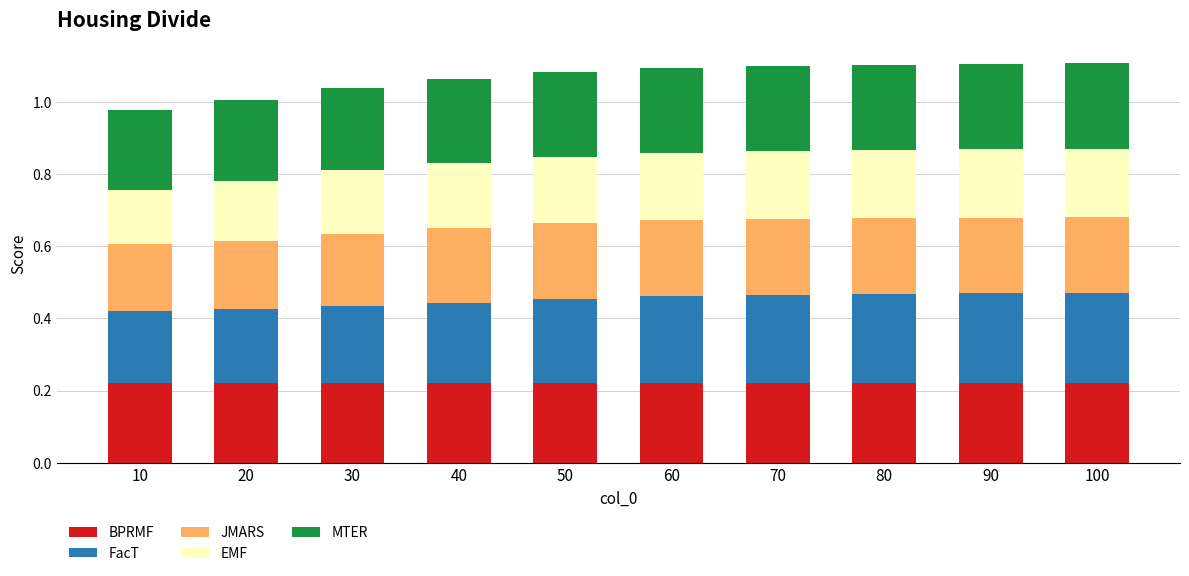

The value of BPRMF at 20 is 0.3. True or false?

False